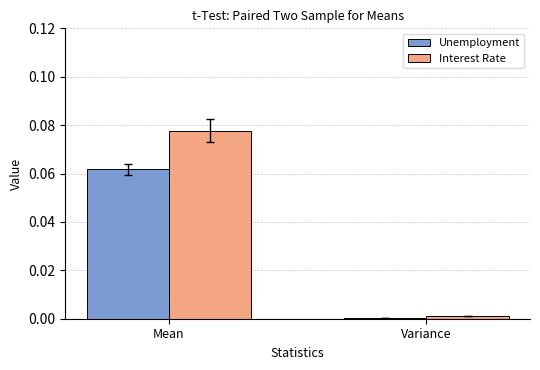

At which category does the chart reach its peak across all series?

Mean